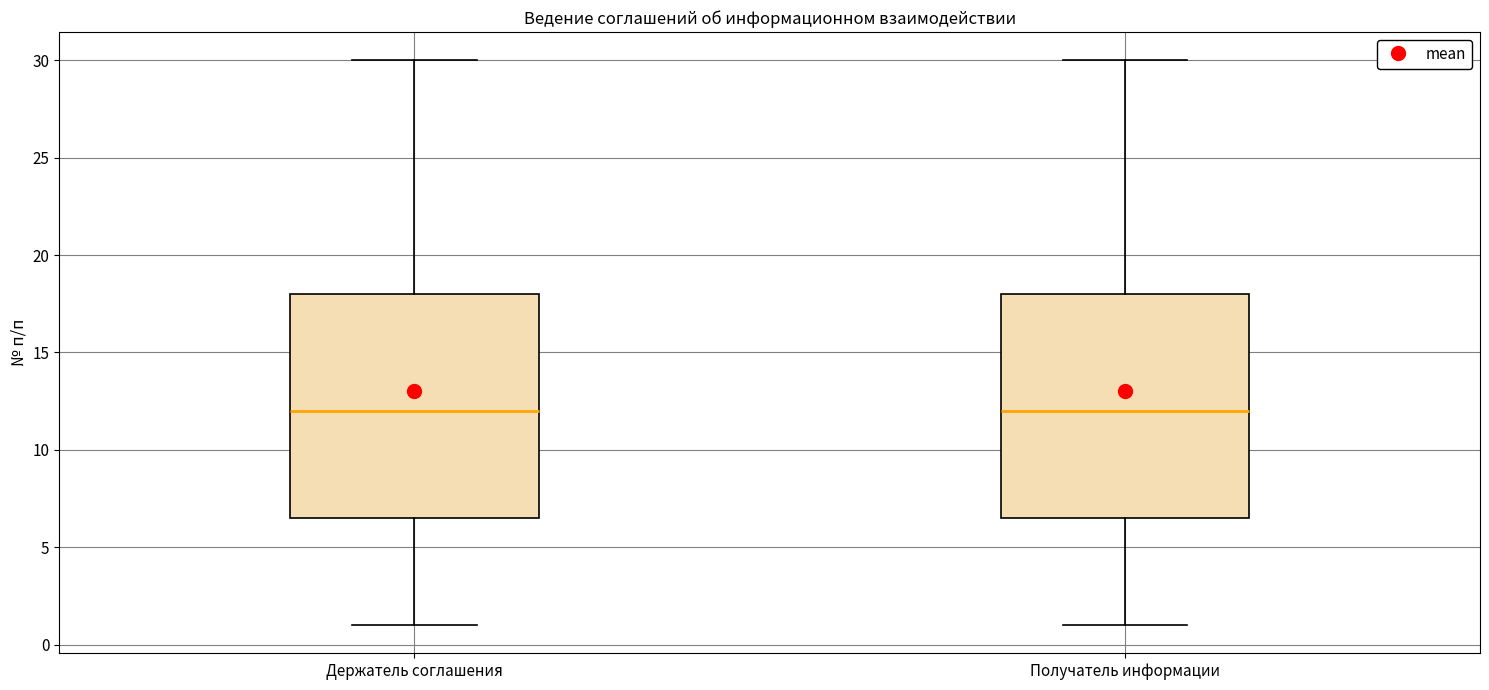

Reading left to right, transcribe this box plot: for each box, give where its median line is, the range the box spans, and where its two whiskers end, as read against the y-axis. The values are not printed on the chart, so give them approximately, as read against the axis.

Держатель соглашения: median 12.0, box 6.5 to 18.0, whiskers 1.0 to 30.0
Получатель информации: median 12.0, box 6.5 to 18.0, whiskers 1.0 to 30.0